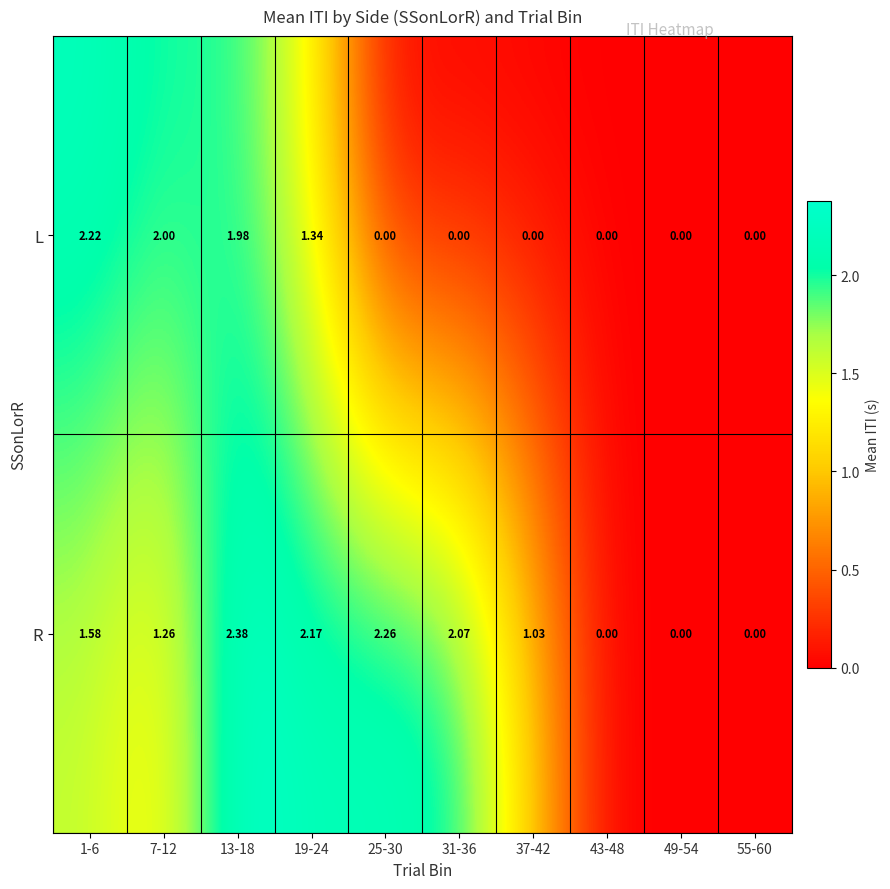

Rank the series at 31-36 from highest to lowest value.

R, L